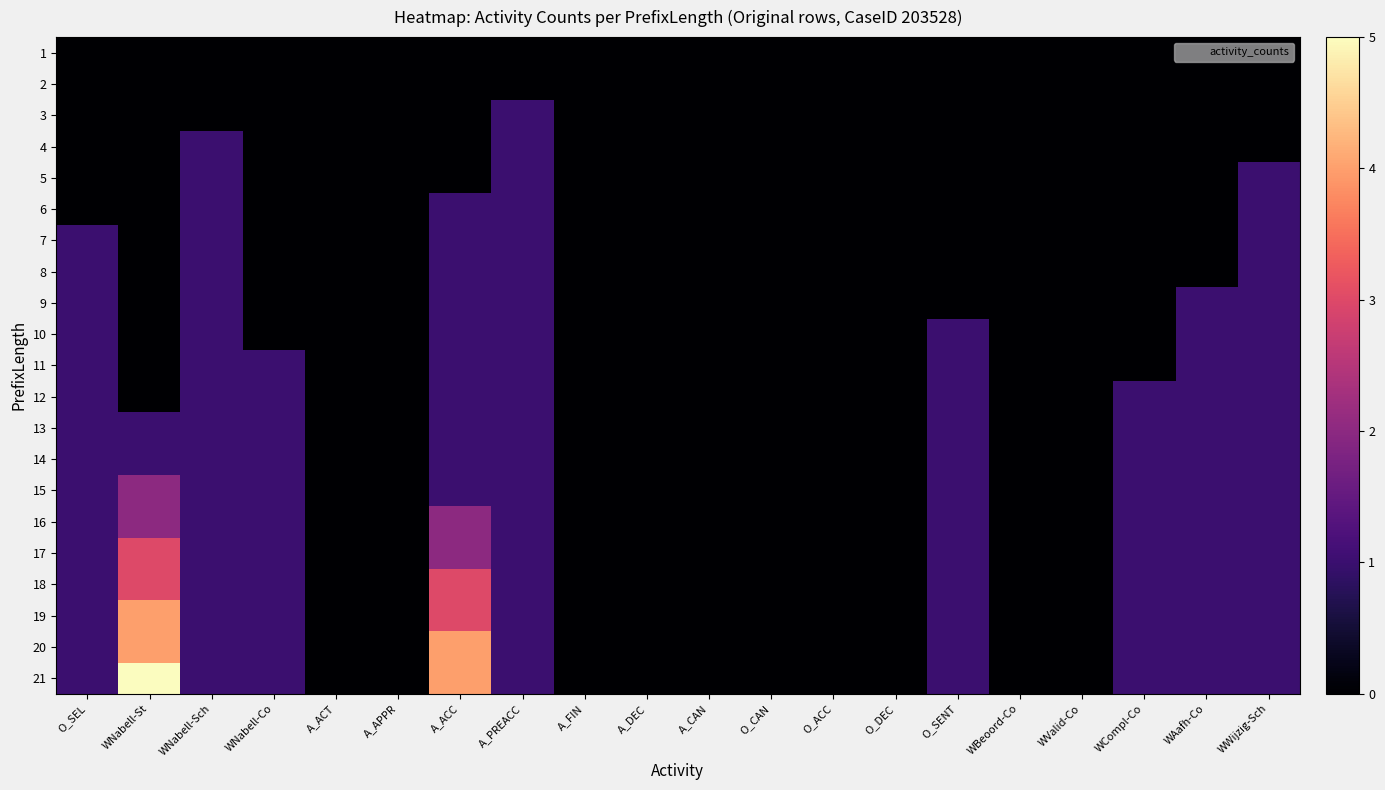

At which category is the sum across all series the highest?

A_ACC